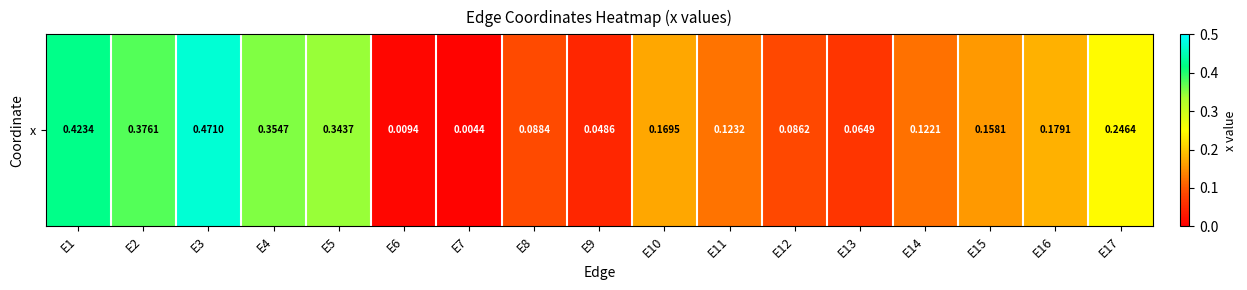

What is the difference between the maximum and second lowest values?

0.5